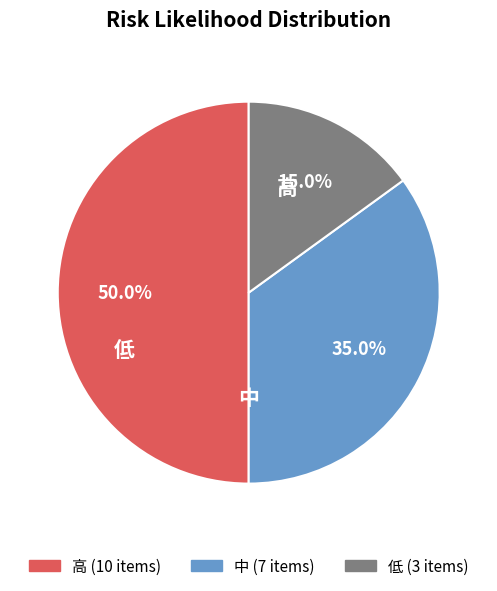

Count the number of slices in the pie.

3